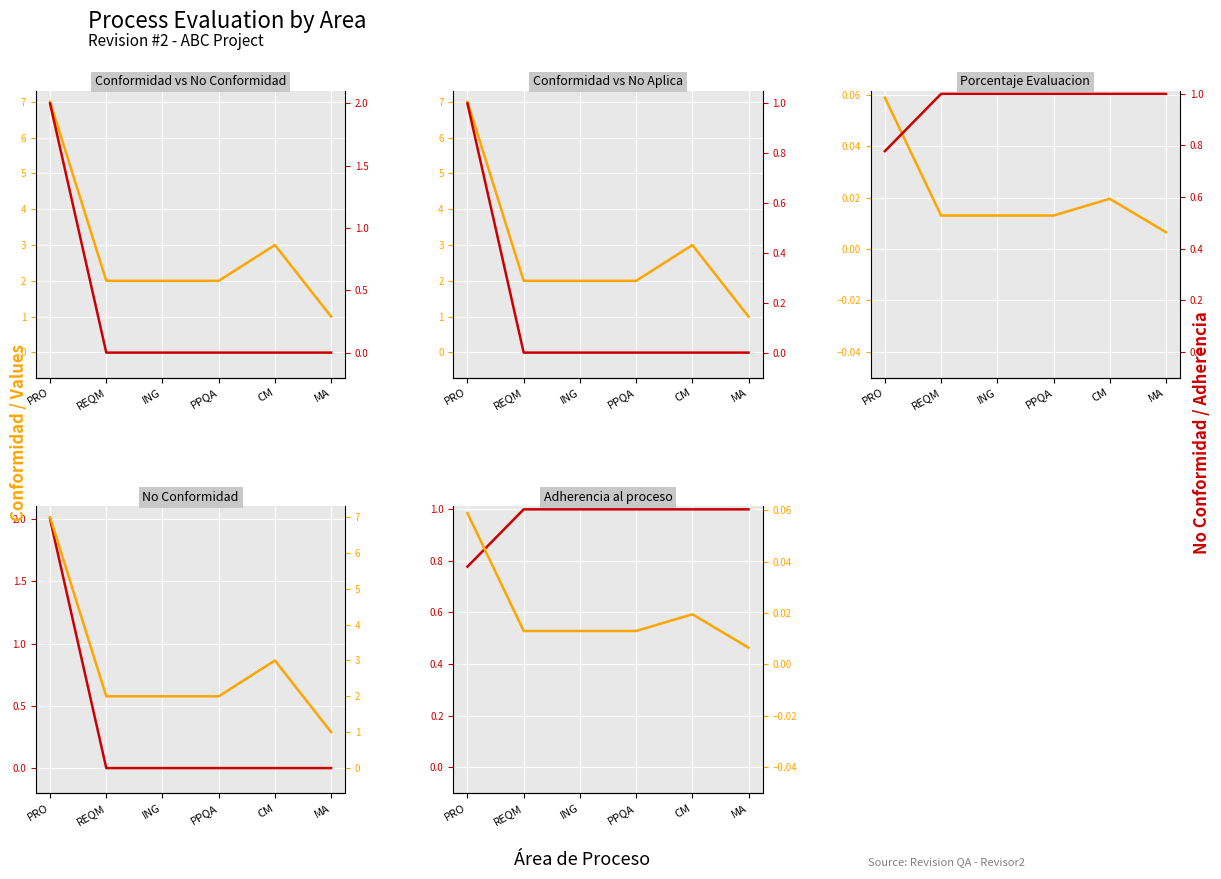

True or false: No Conformidad has more than 1 interior local peaks.

False